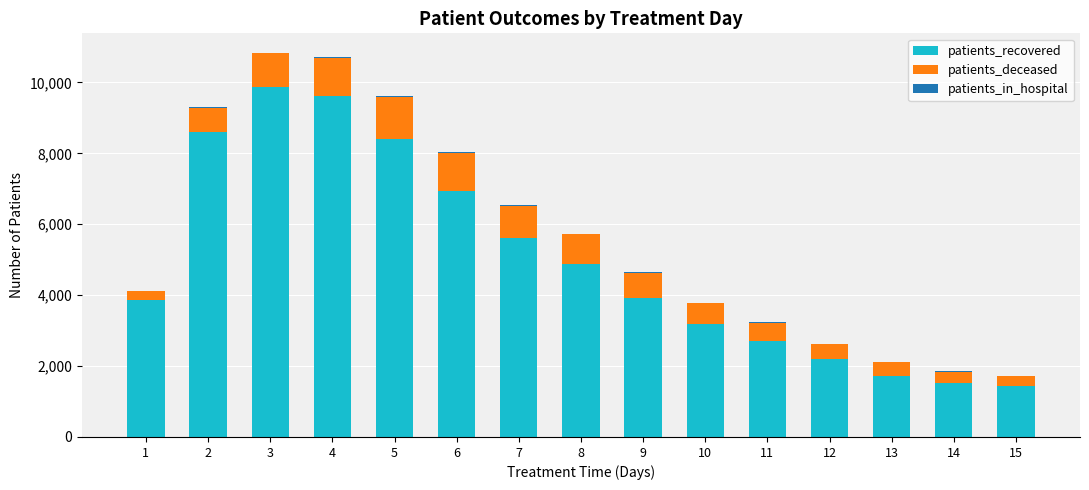

The value of patients_recovered at 5 is 1891. True or false?

False